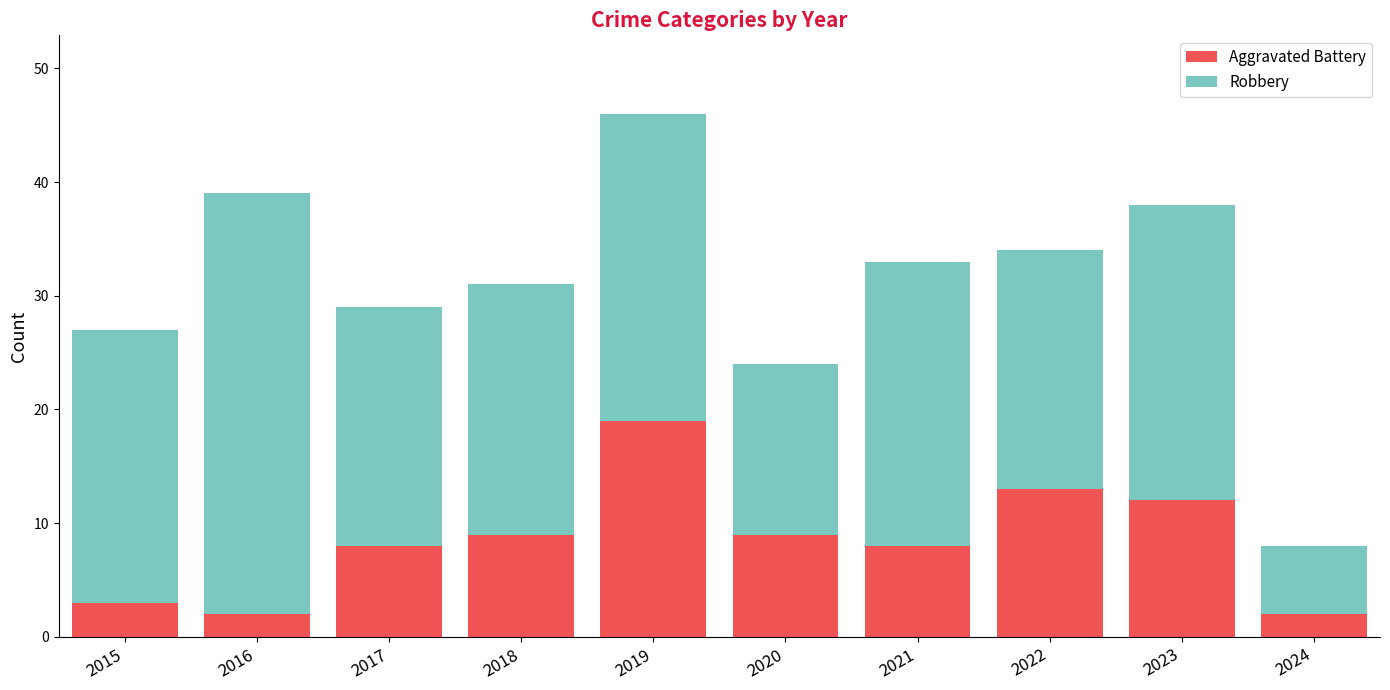

At which label does Aggravated Battery reach its peak?

2019